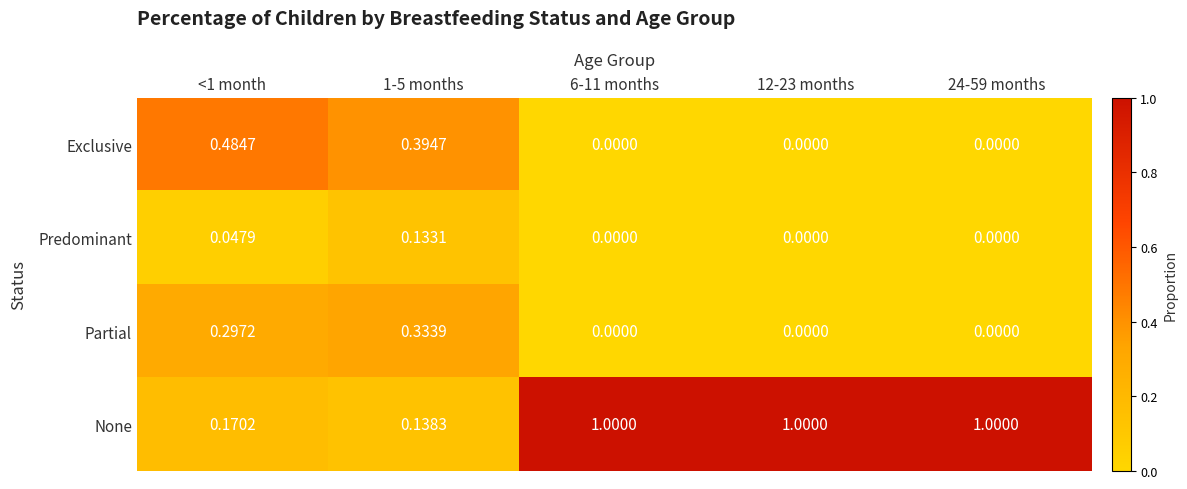

Which series changed the most between <1 month and 1-5 months?

Exclusive